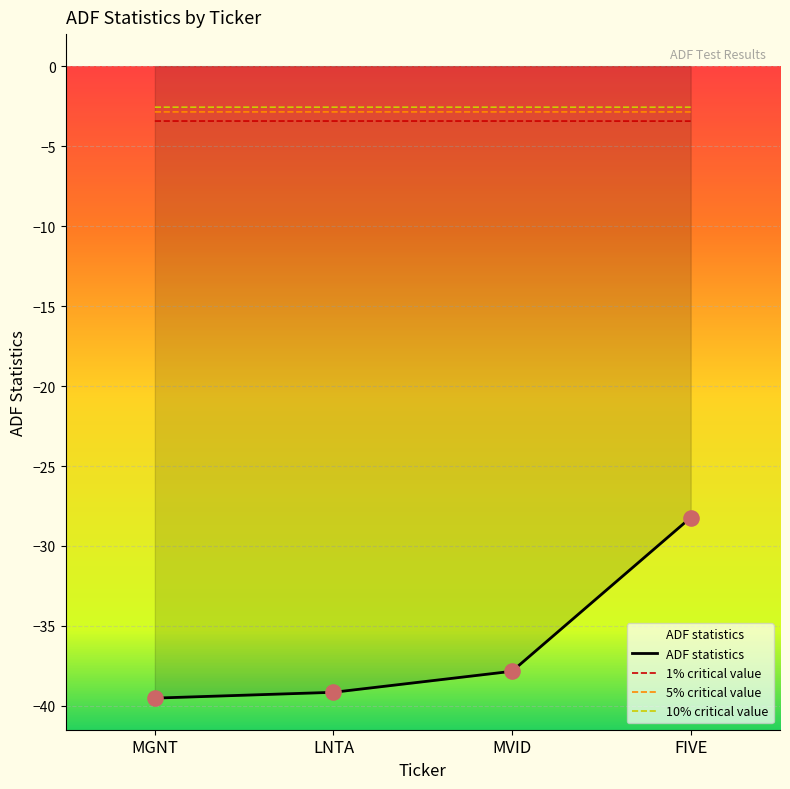

What is the change in value from MGNT to FIVE?

+11.3